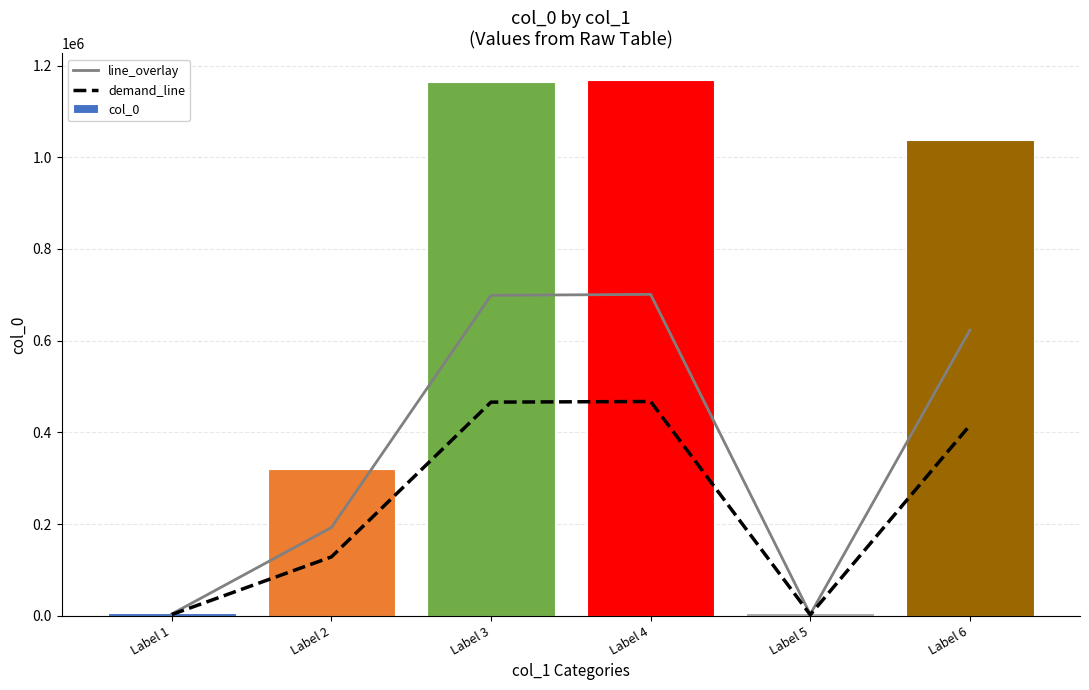

List the series in order of their overall mean, highest first.

col_0, line_overlay, demand_line